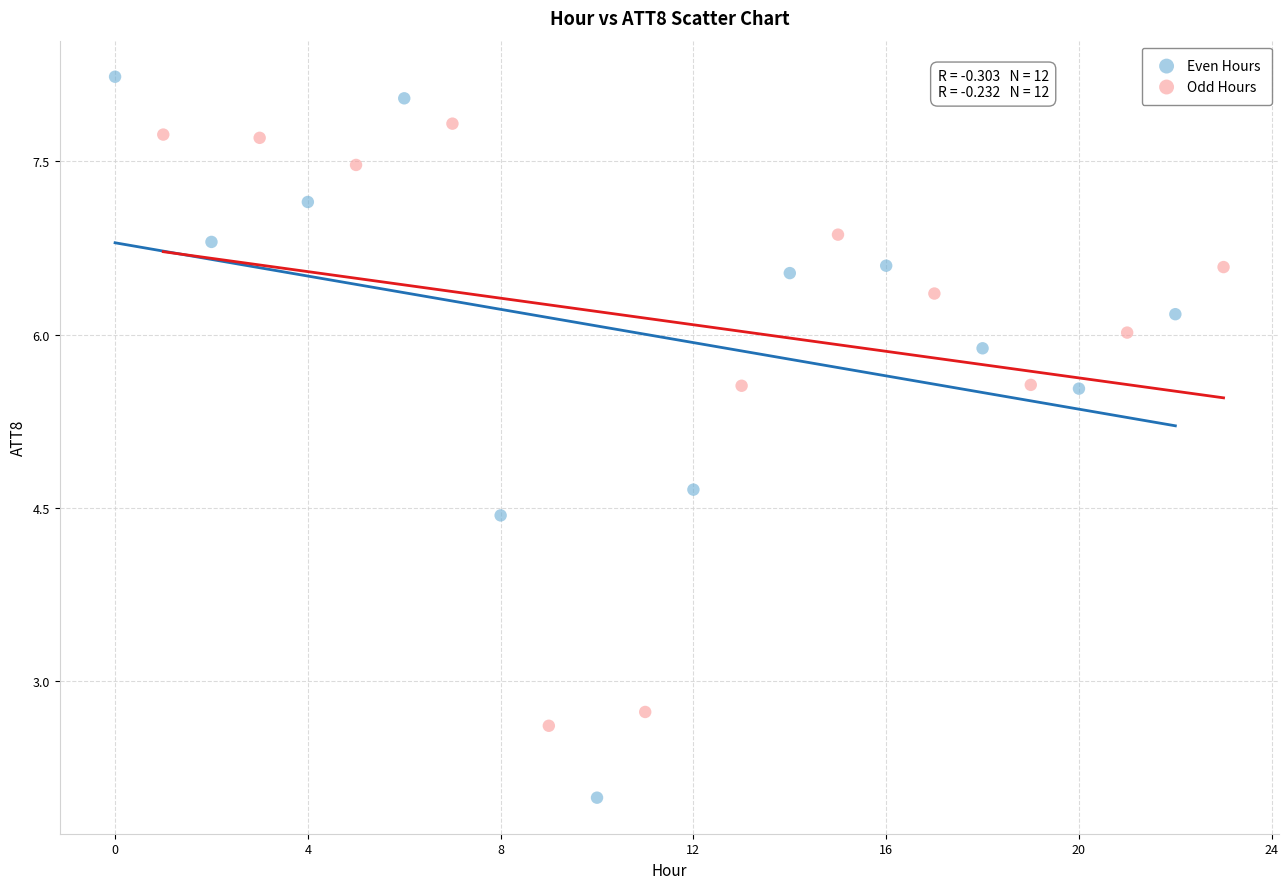

Which series contains the highest Y value?

Even Hours